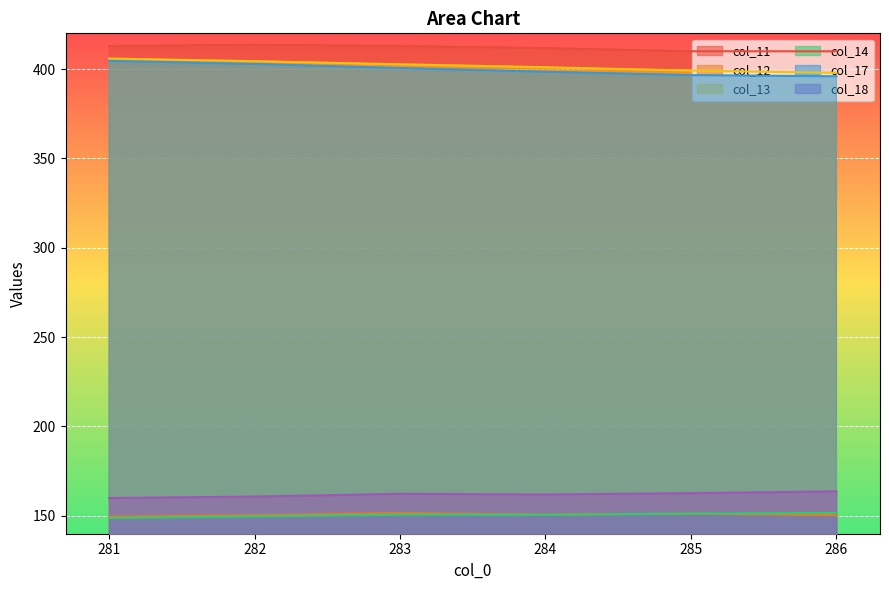

What is the average value of the col_18 series?

161.9